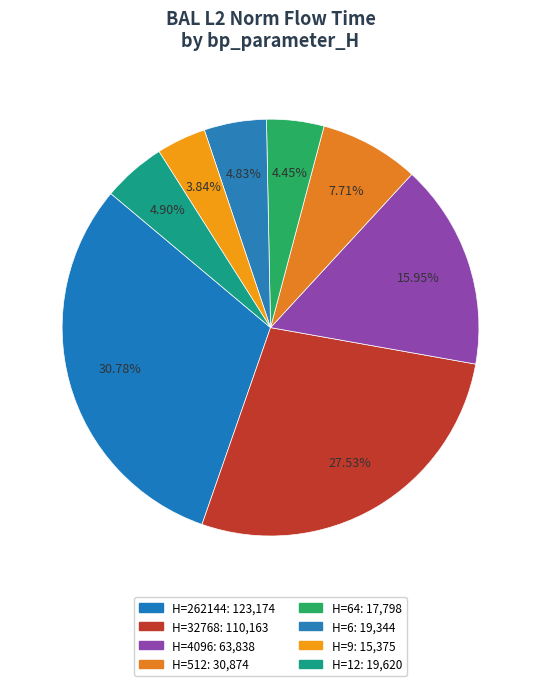

Which category has the biggest portion of the pie?

262144